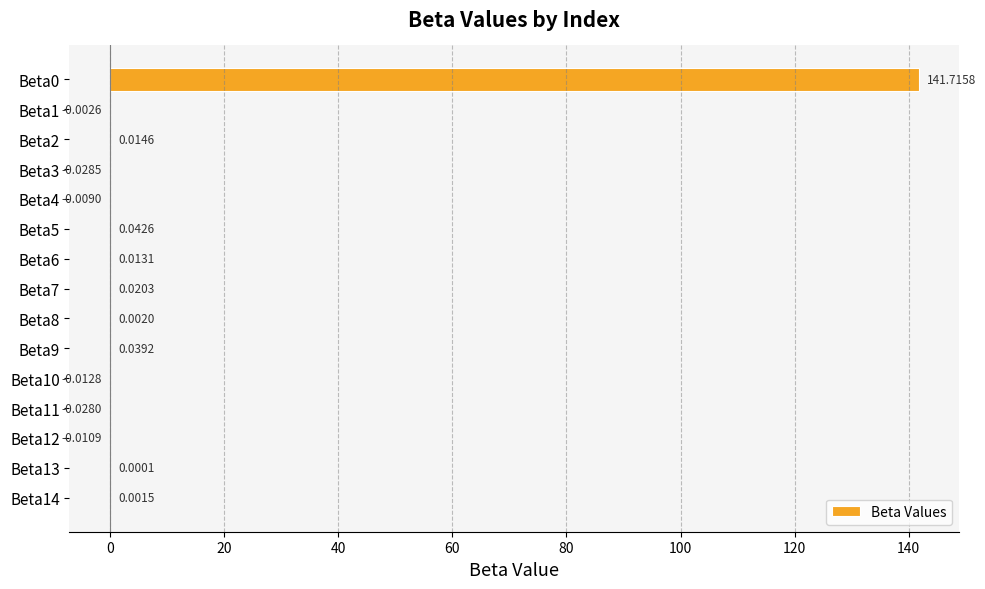

Between Beta5 and Beta8, which is larger?

Beta5